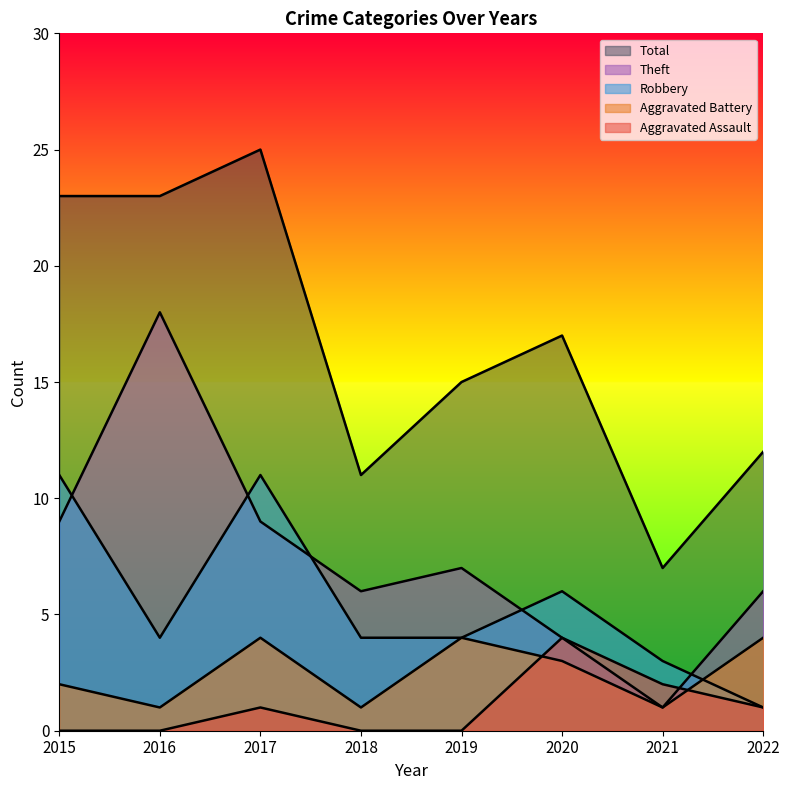

How many positive values does the Aggravated Assault series have?

4